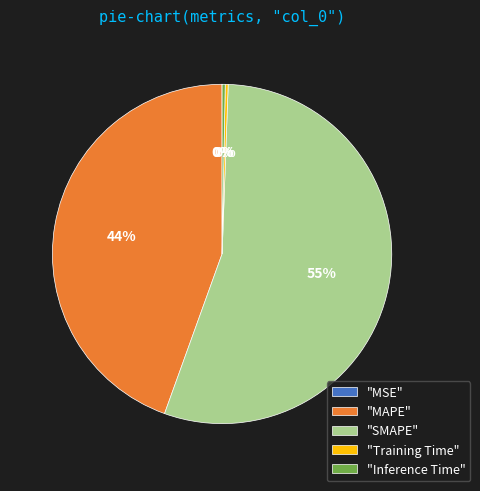

What is the majority slice?

"SMAPE"